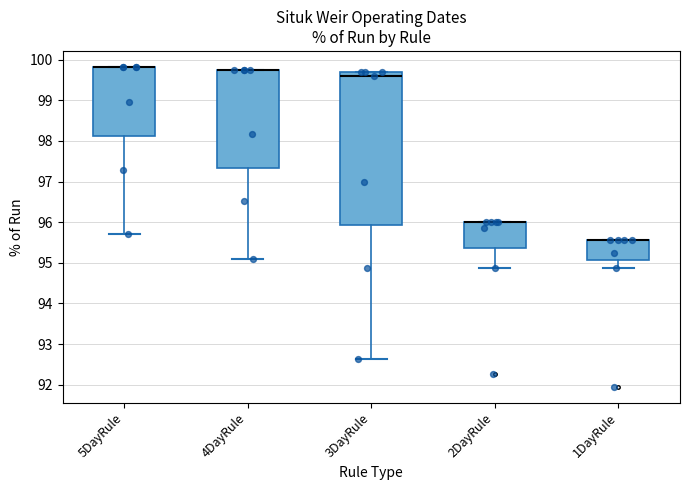

Where is the upper edge of the box for 1DayRule on the y-axis? The values are not printed on the chart, so give them approximately, as read against the axis.

95.6